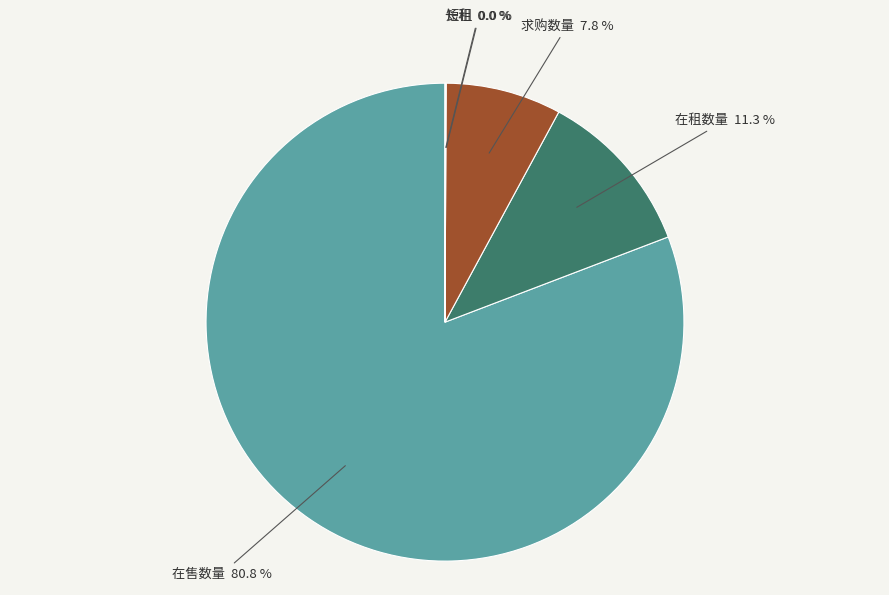

Is the sum of 在售数量 and 求购数量 greater than half?

Yes